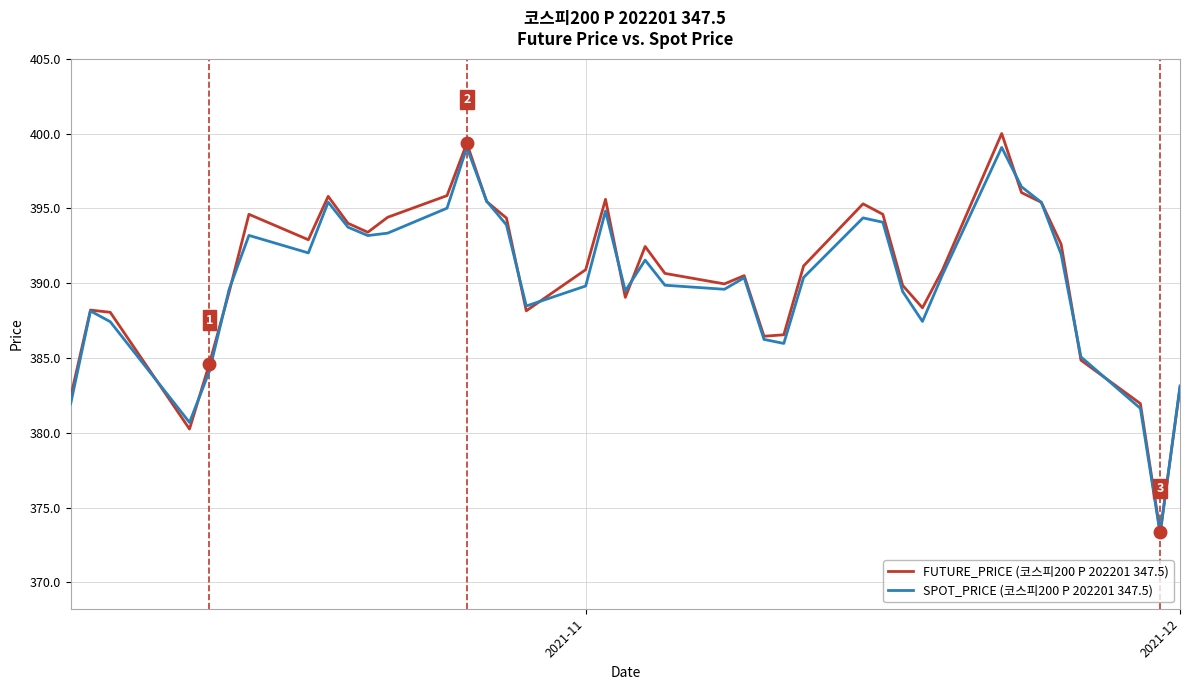

What is the maximum value for FUTURE_PRICE (코스피200 P 202201 347.5)?

400.0